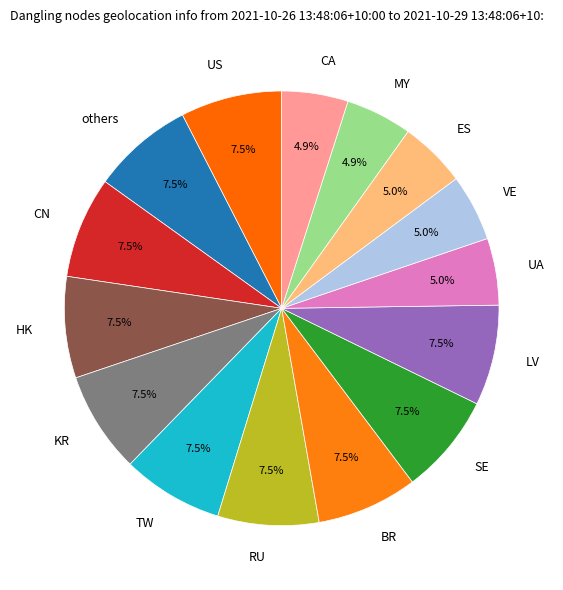

How many slices are in this pie chart?

15